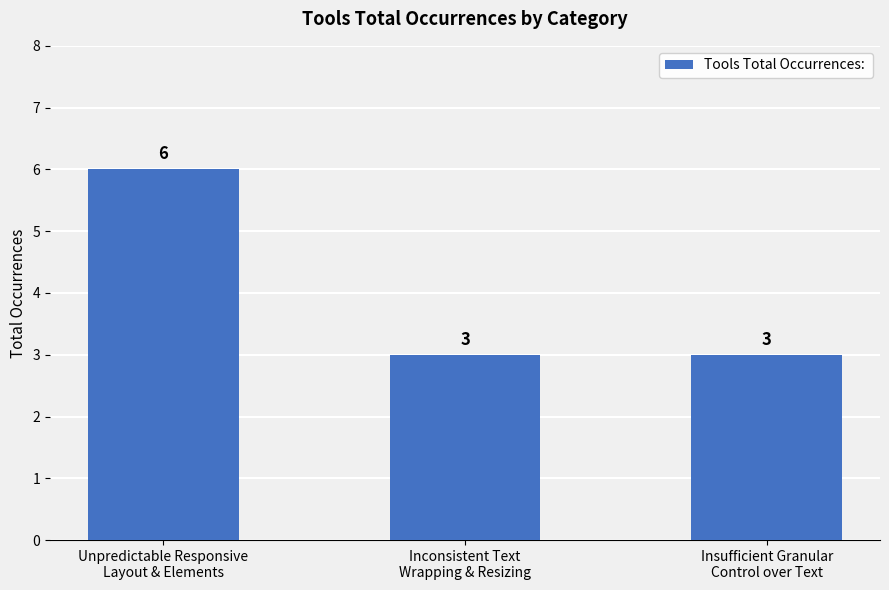

Approximately how many times larger is the value at Unpredictable Responsive
Layout & Elements compared to Inconsistent Text
Wrapping & Resizing?

2.0